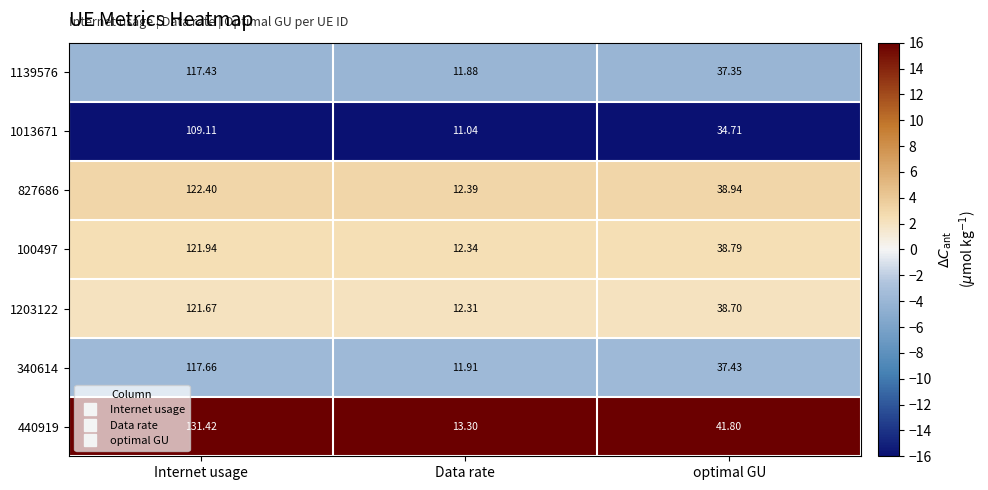

At which category does the chart reach its minimum across all series?

Data rate